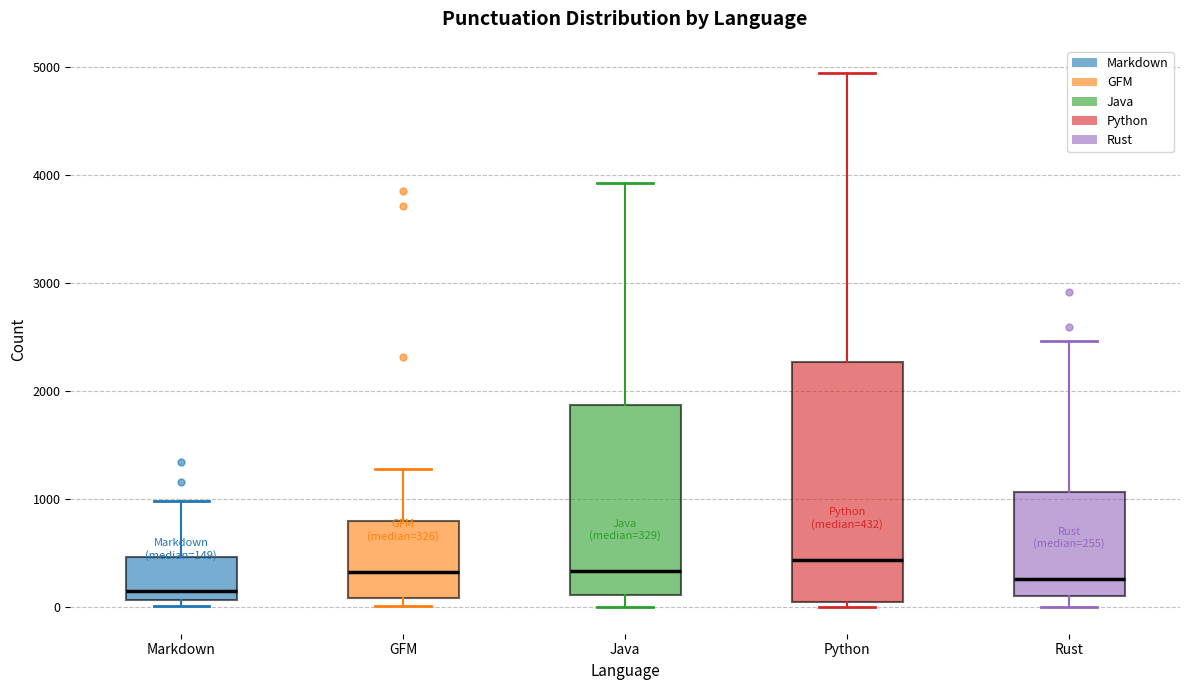

Which box's median line is the highest?

Python